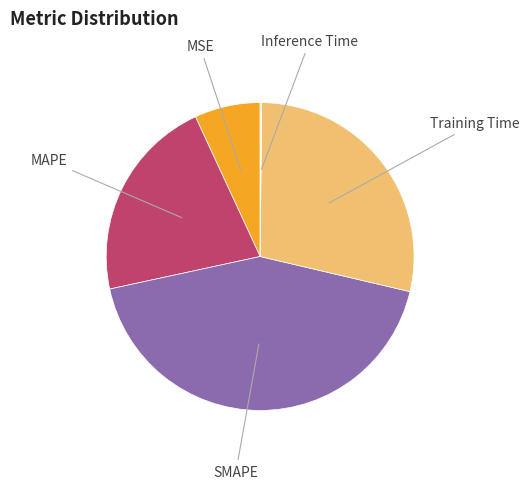

Does Training Time account for over 50% of the chart?

No